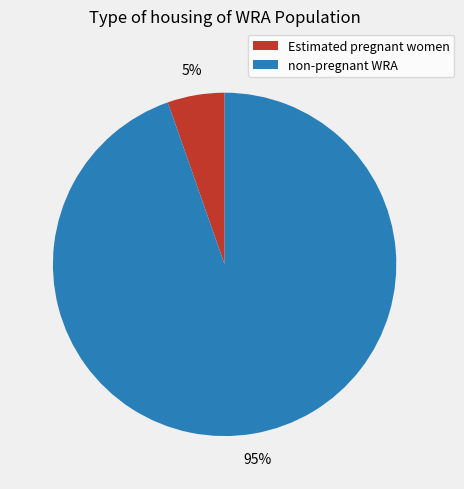

Between Estimated pregnant women and non-pregnant WRA, which is larger?

non-pregnant WRA